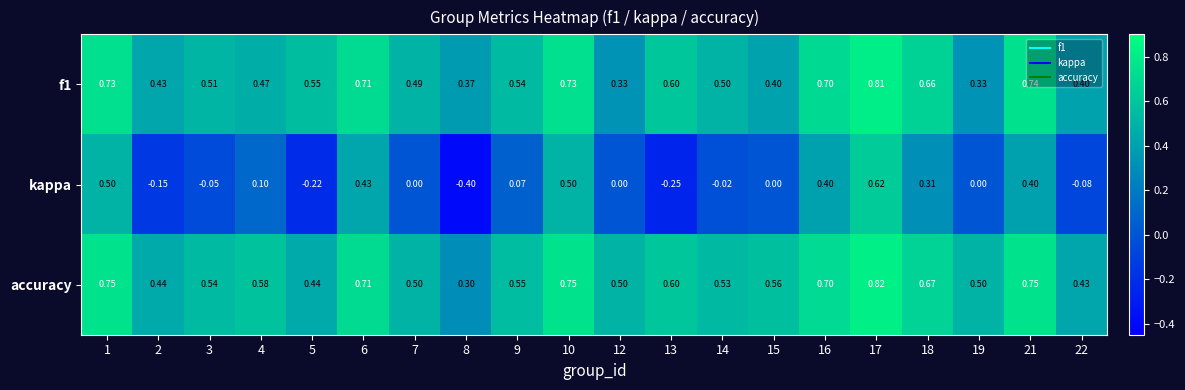

Is the value of f1 at 9 greater than the value of kappa at 19?

Yes